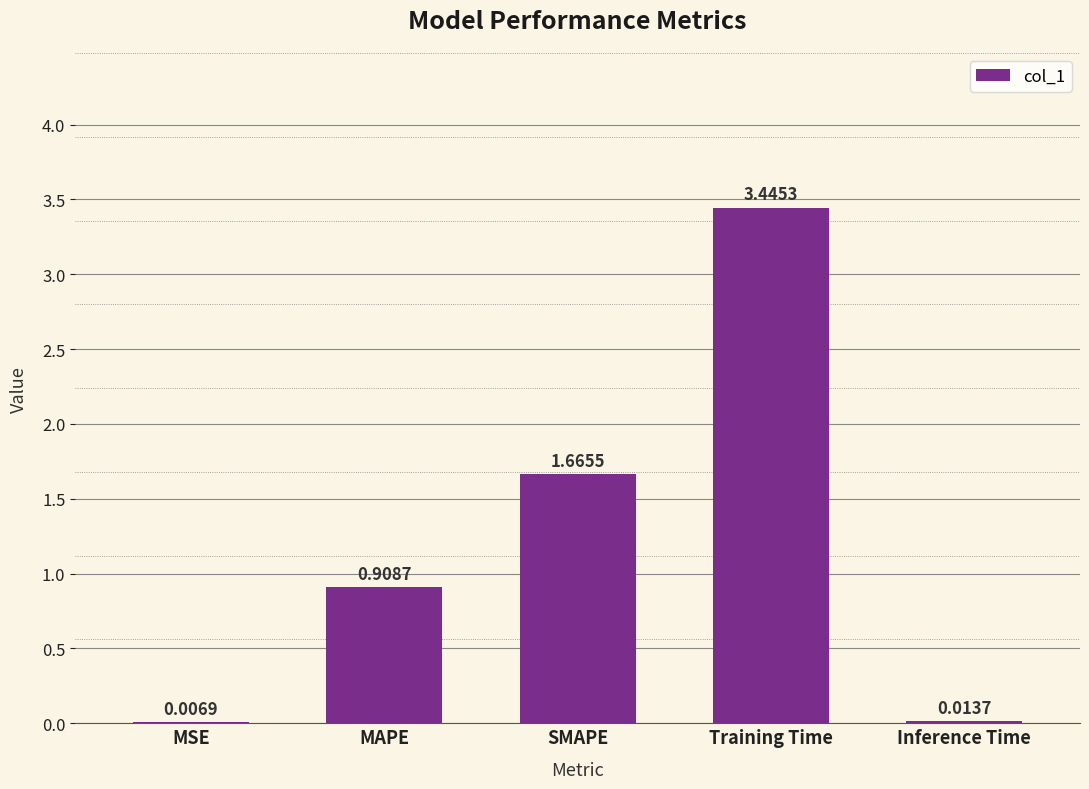

What is the sum of all values?

6.0